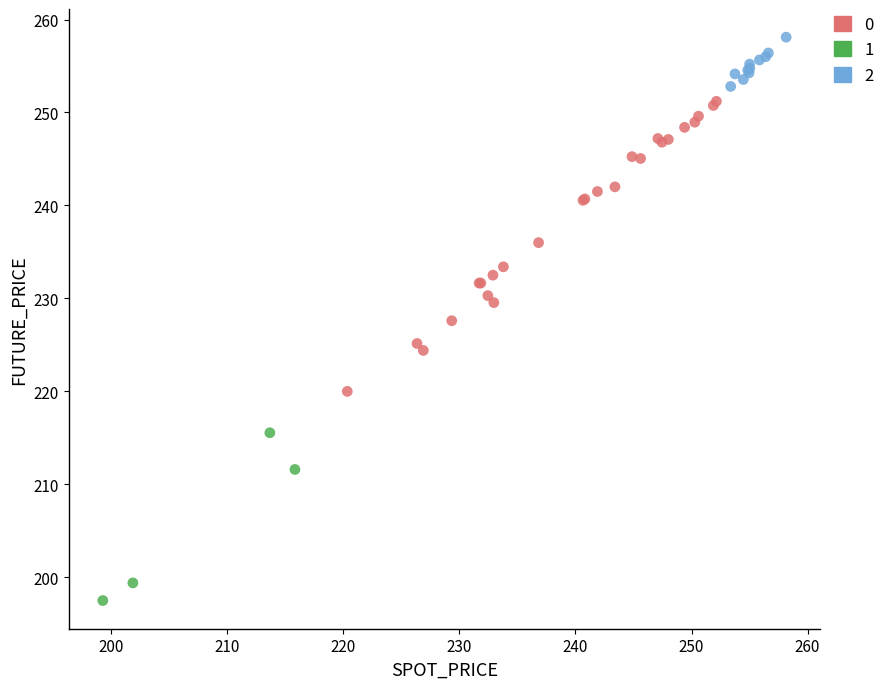

Which series reaches the maximum Y coordinate?

2